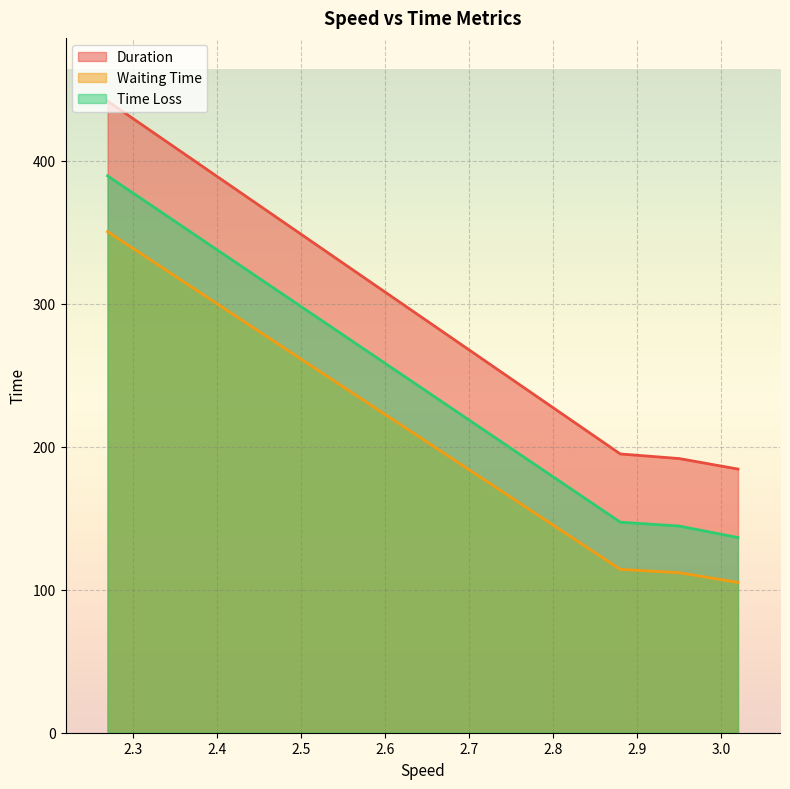

How many lines are shown in the chart?

3